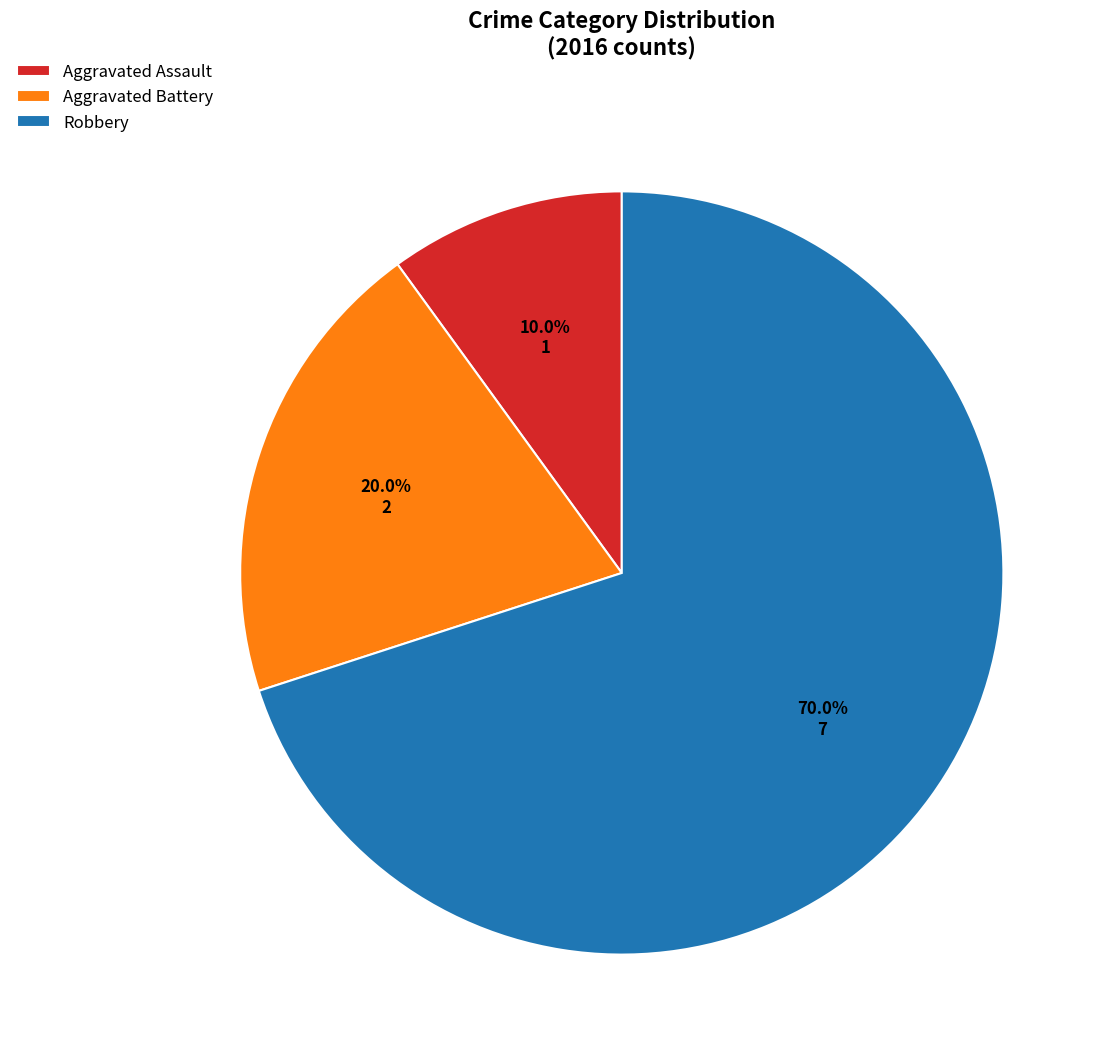

Combined, do Robbery and Aggravated Battery account for over 50%?

Yes